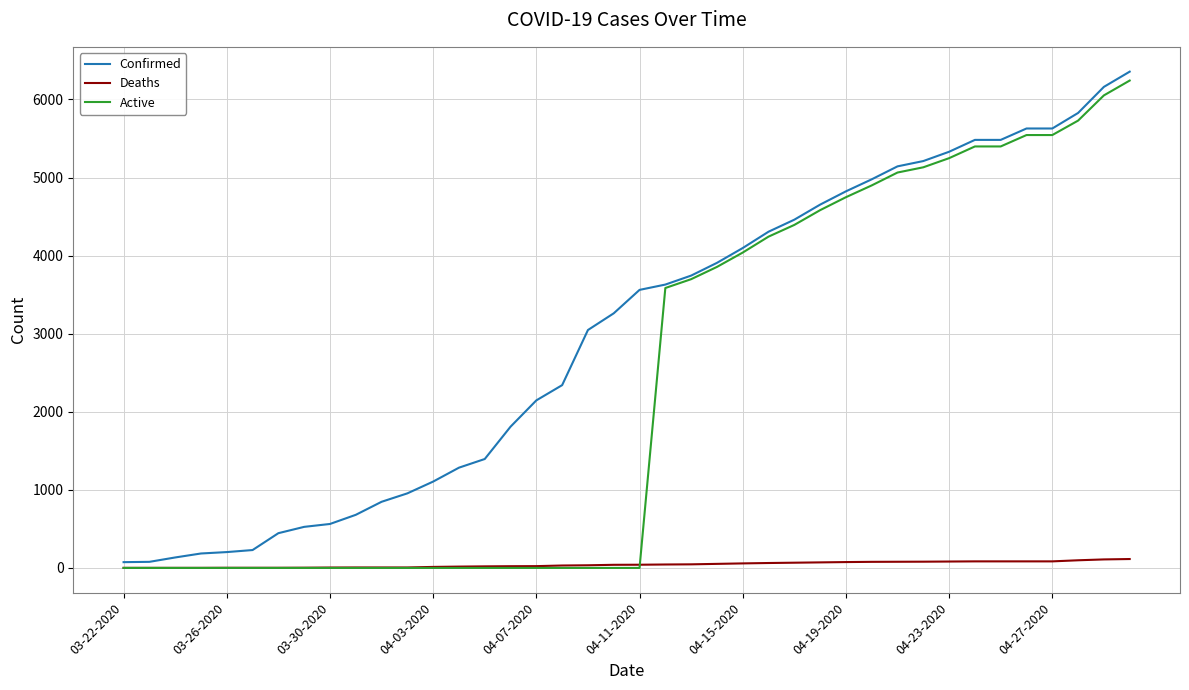

At how many categories does at least one series exceed 4053?

16